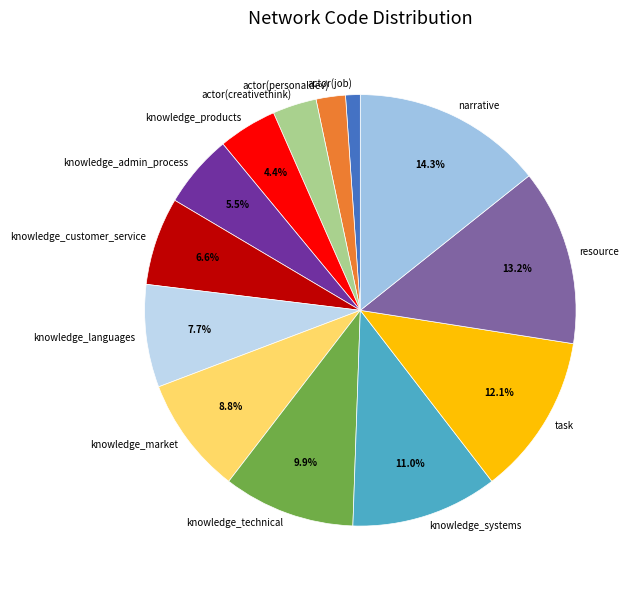

True or false: resource accounts for 13% of the total.

True